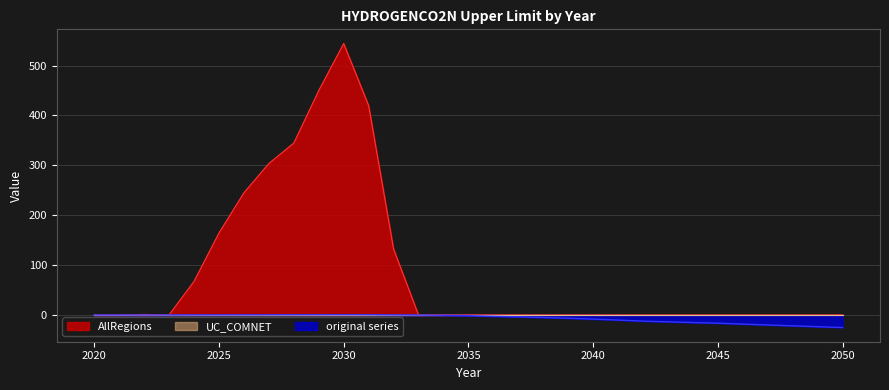

How many series are shown in this chart?

3